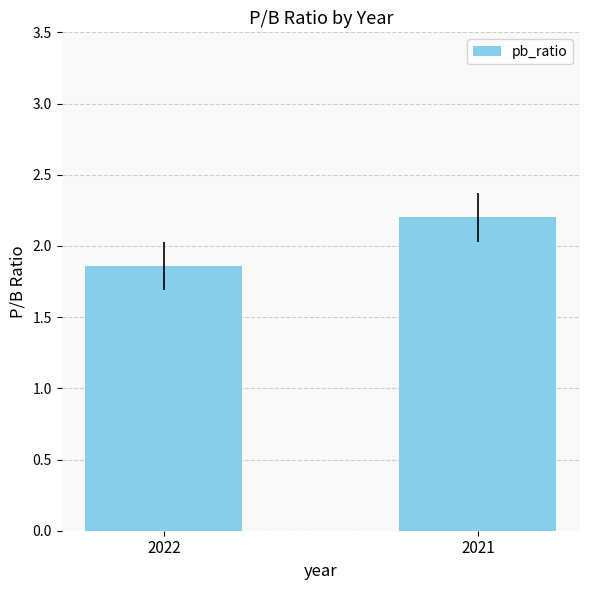

Approximately how many times larger is the value at 2021 compared to 2022?

1.2